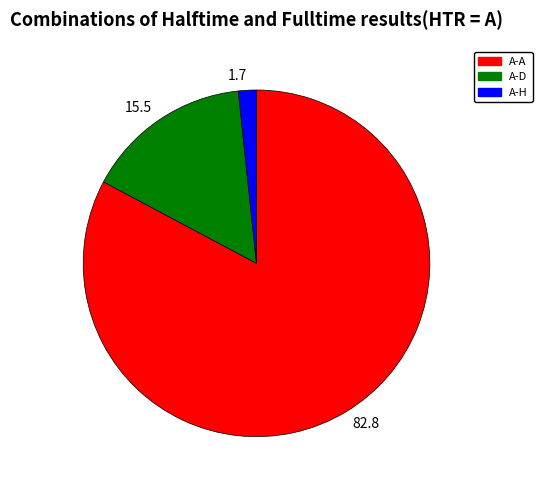

Rank the categories by value from lowest to highest.

A-H, A-D, A-A